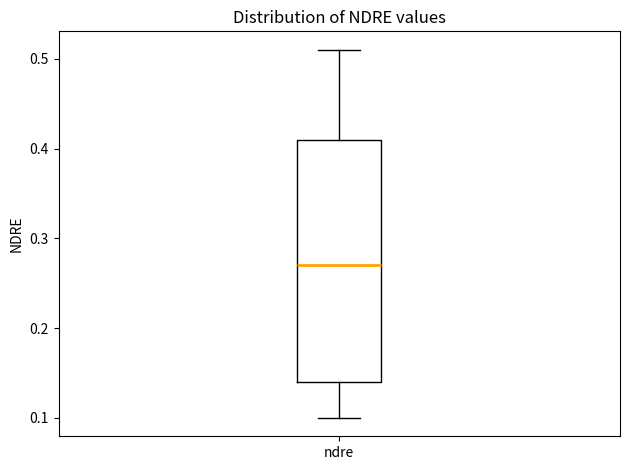

Where does the lower whisker of the box for ndre end on the y-axis? The values are not printed on the chart, so give them approximately, as read against the axis.

0.10